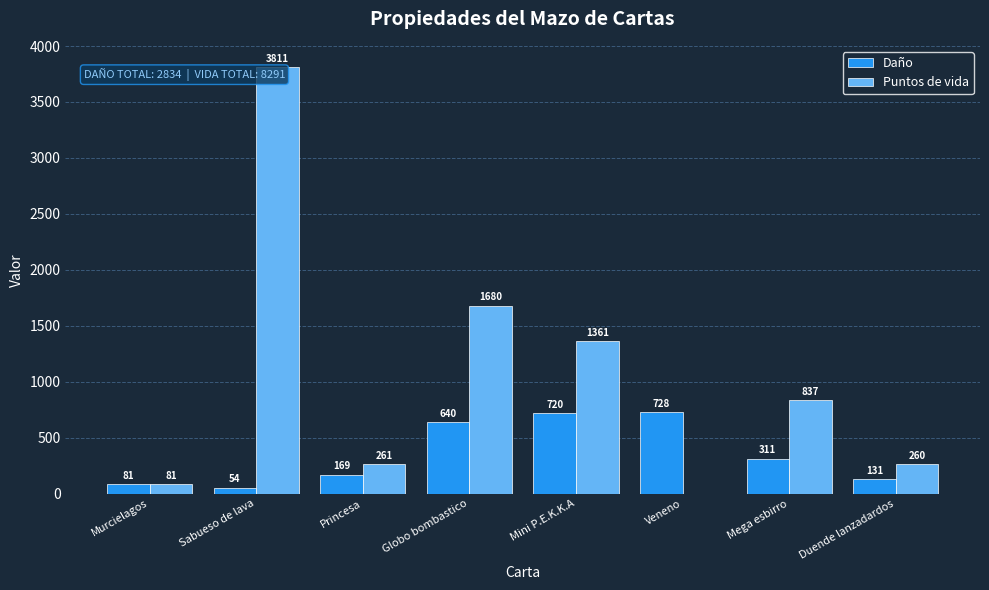

Are the bars horizontal?

No